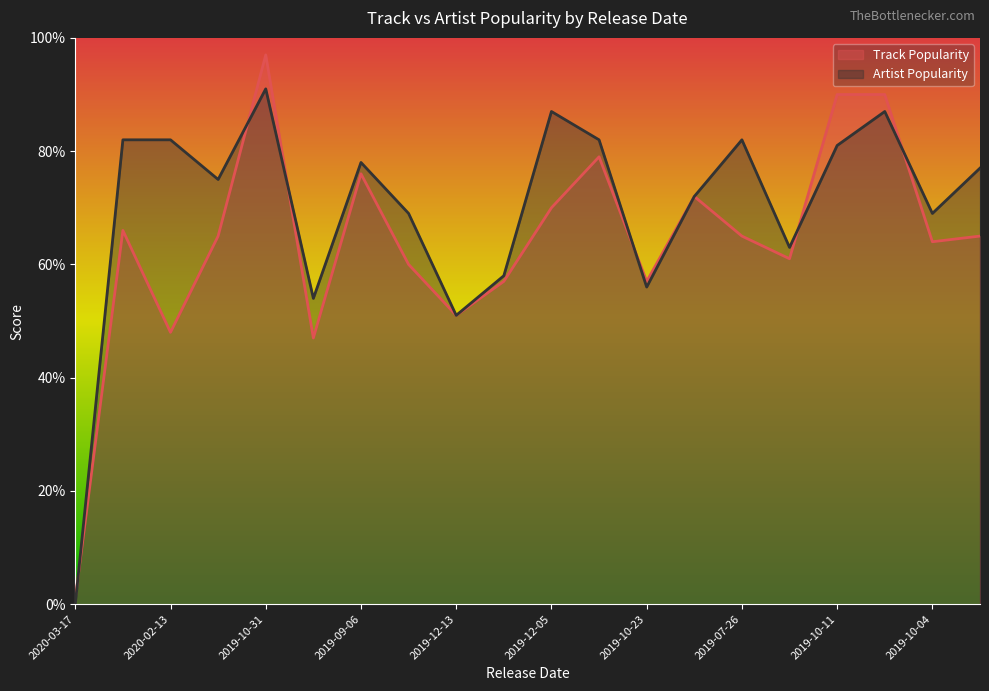

List the series in order of their overall mean, highest first.

Artist Popularity, Track Popularity